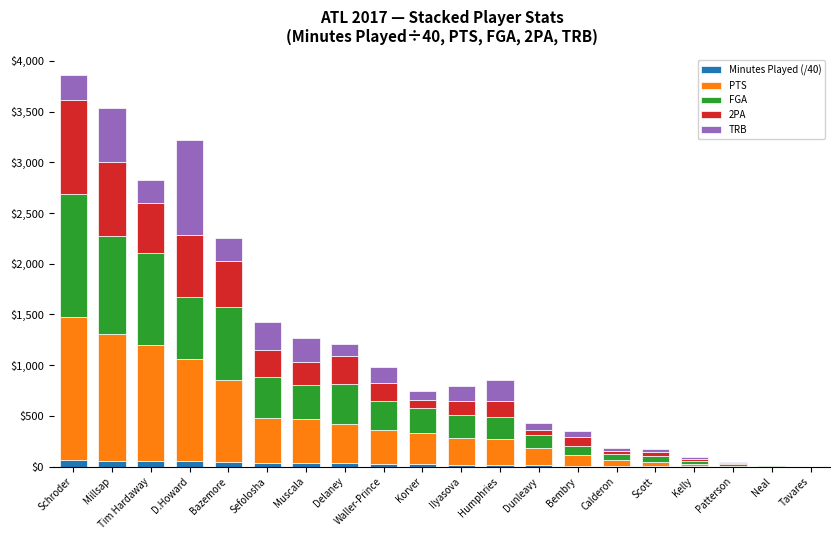

List the series in order of their peak value, highest first.

PTS, FGA, TRB, 2PA, Minutes Played (/40)